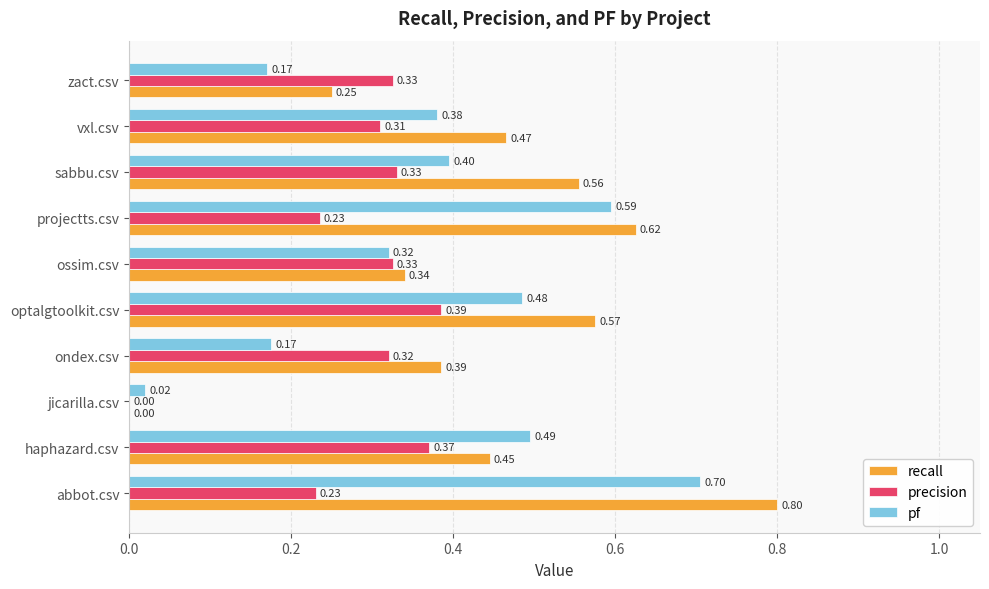

Which category has the highest value in the recall series?

abbot.csv